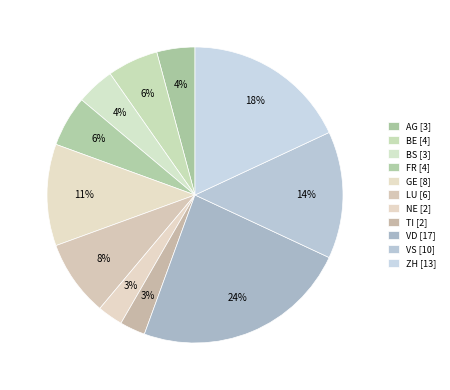

Count the number of slices in the pie.

11